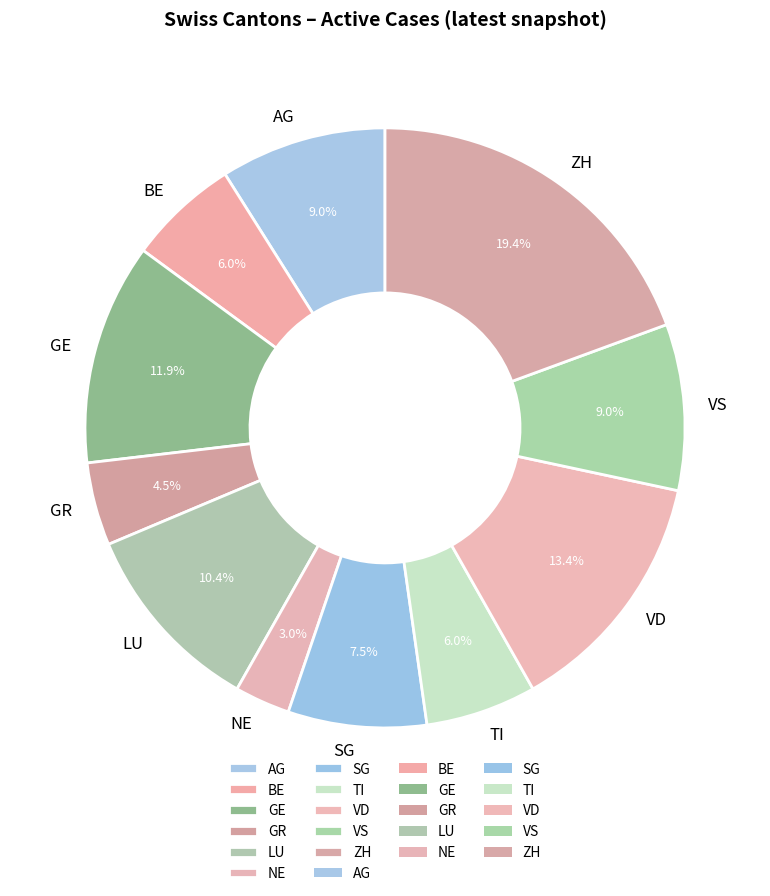

Count the number of slices in the pie.

11